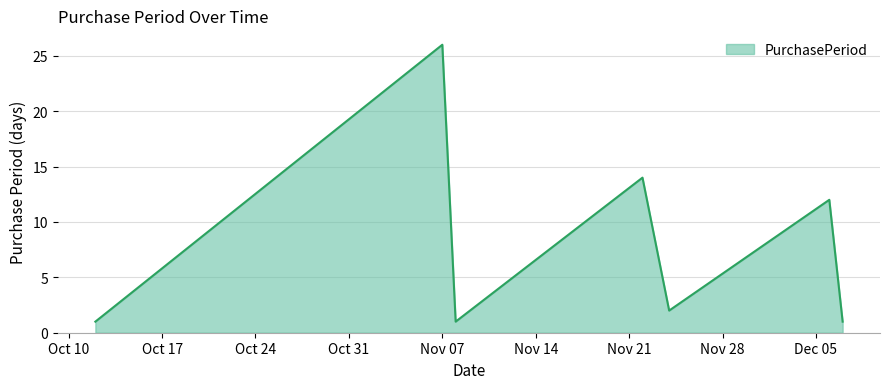

What is the smallest value displayed?

1